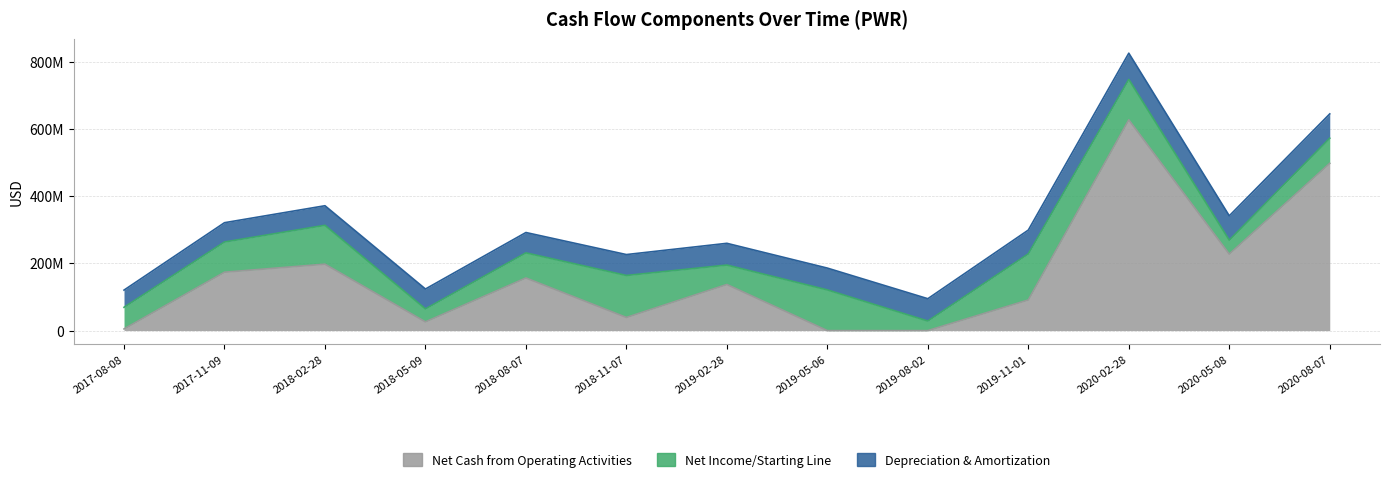

What is the label of the 8th point from the right?

2018-11-07